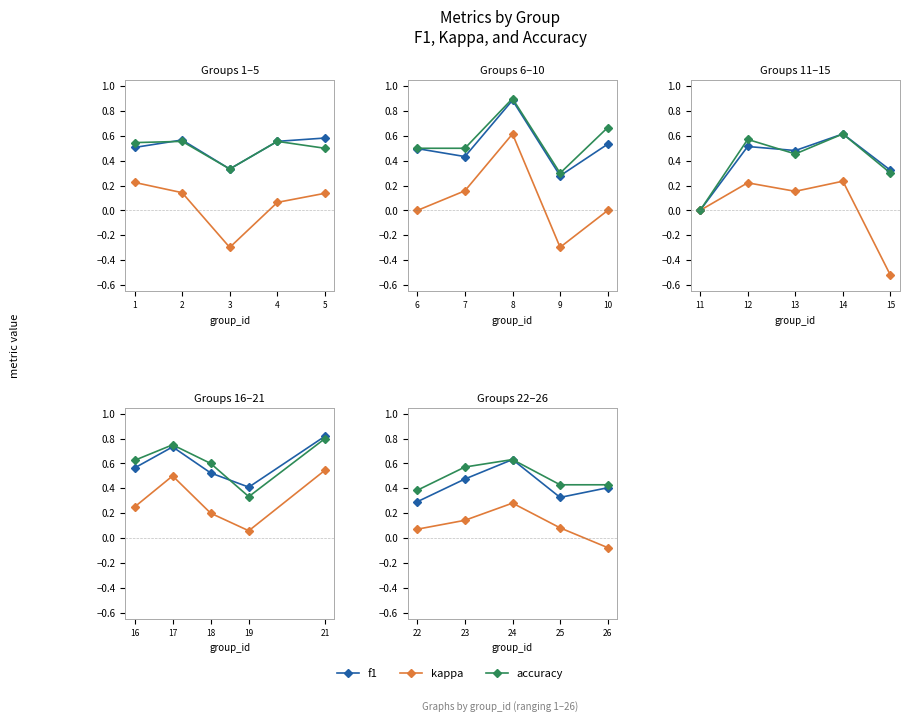

List the series in order of their overall mean, lowest first.

kappa, f1, accuracy